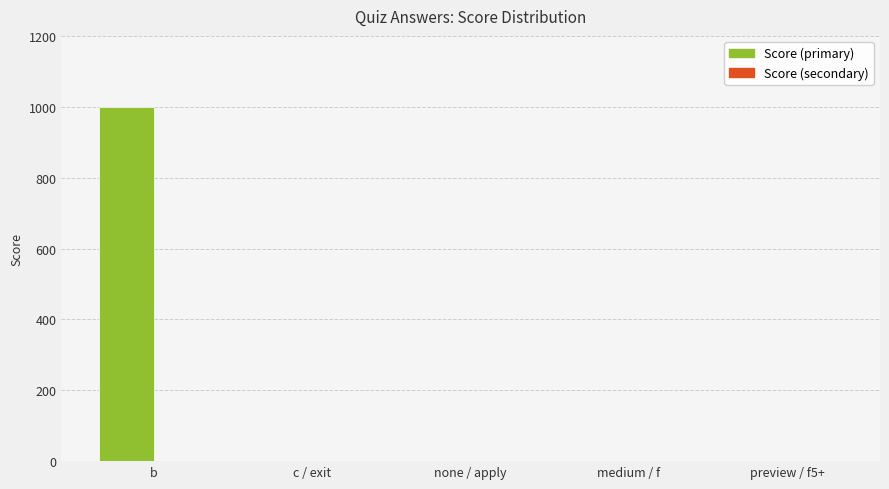

What is the greatest value displayed?

1000